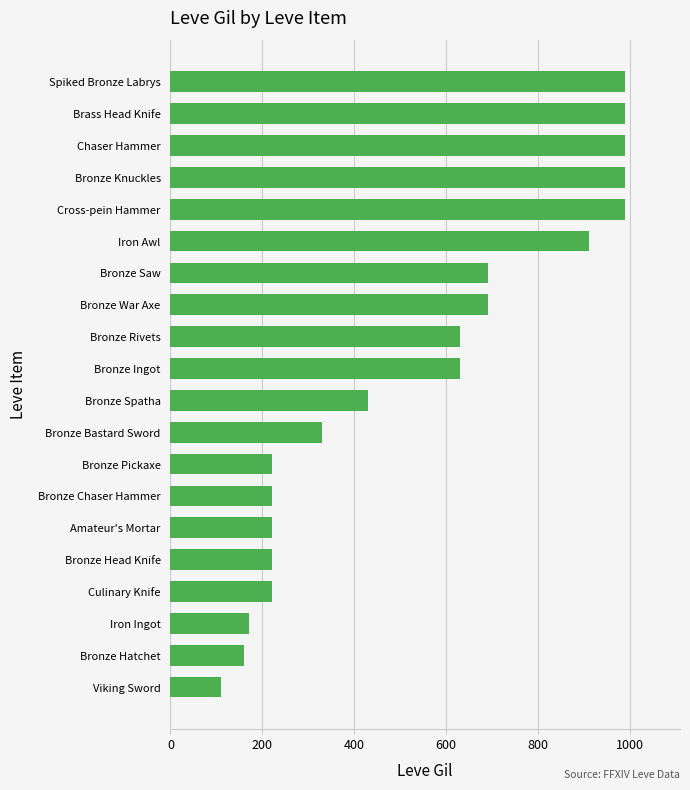

What is the change in value from Bronze Hatchet to Cross-pein Hammer?

+830